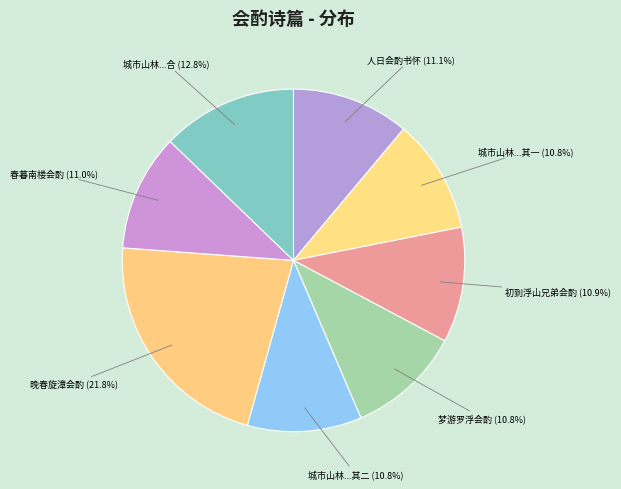

How many slices are in this pie chart?

8